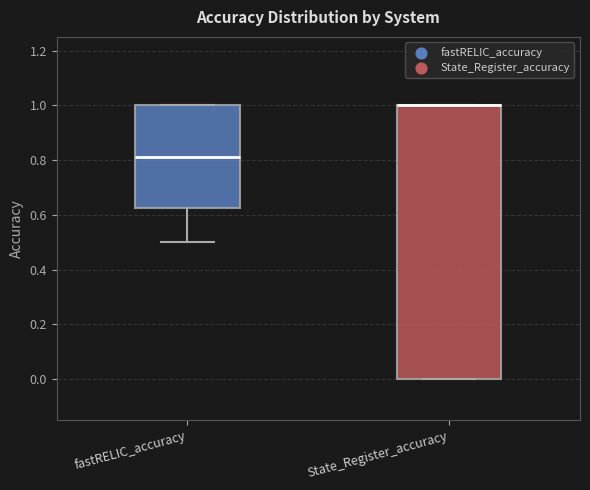

Reading left to right, transcribe this box plot: for each box, give where its median line is, the range the box spans, and where its two whiskers end, as read against the y-axis. The values are not printed on the chart, so give them approximately, as read against the axis.

fastRELIC_accuracy: median 0.82, box 0.62 to 1.00, whiskers 0.50 to 1.00
State_Register_accuracy: median 1.00 (drawn on the box's upper edge), box 0.00 to 1.00, whiskers 0.00 to 1.00